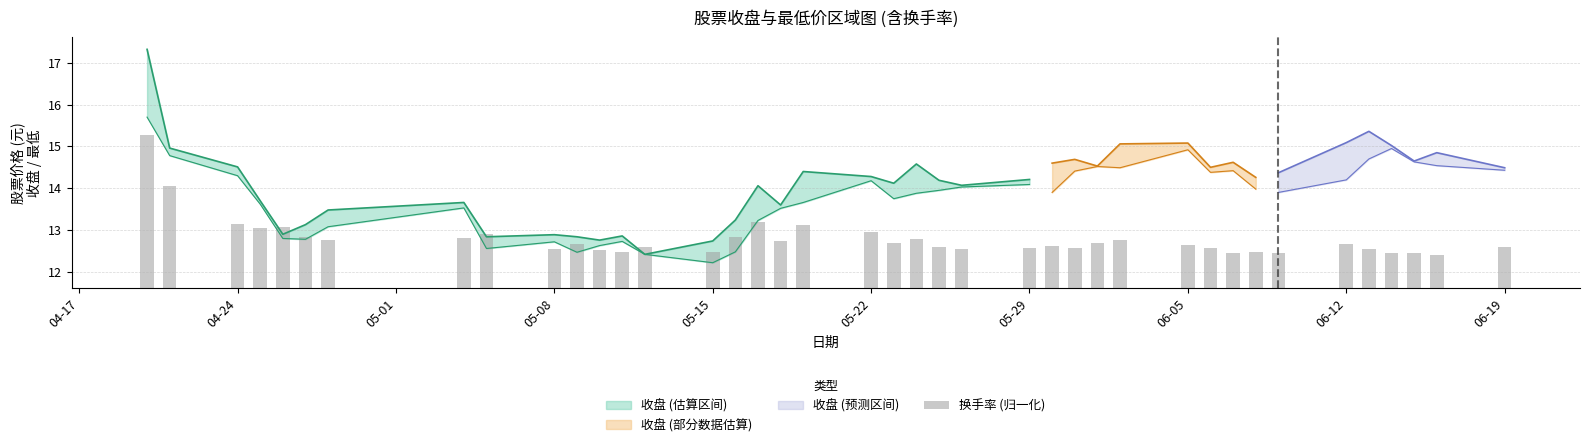

Reading left to right, extract all data points from this chart.

3.7	2.5	1.5	1.4	1.5	1.2	1.2	1.2	1.3	0.9	1.0	0.9	0.9	1.0	0.9	1.2	1.6	1.1	1.5	1.3	1.1	1.2	1.0	0.9	1.0	1.0	1.0	1.1	1.1	1.0	1.0	0.8	0.9	0.8	1.1	0.9	0.8	0.9	0.8	1.0